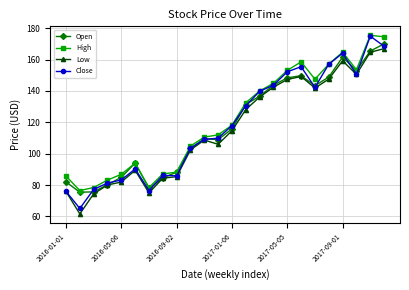

What is the highest value of the Close series?

174.9